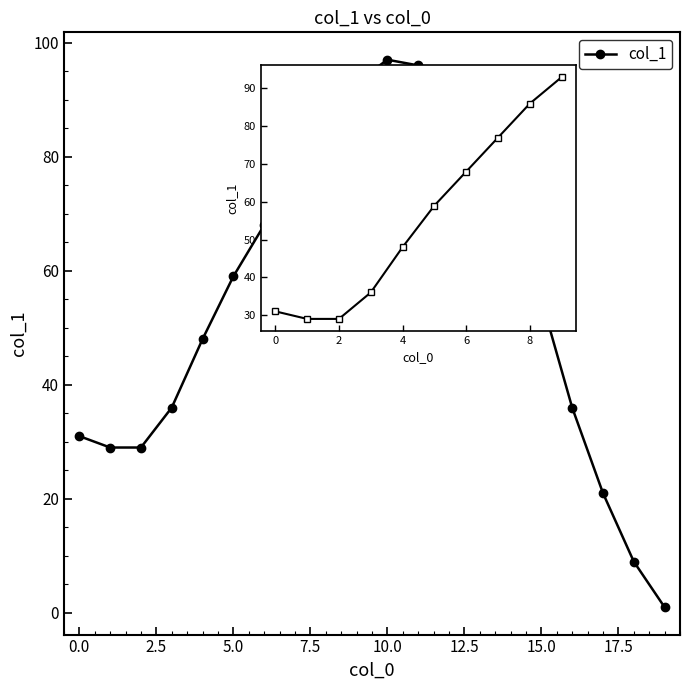

What is the difference between the maximum and second lowest values?

88